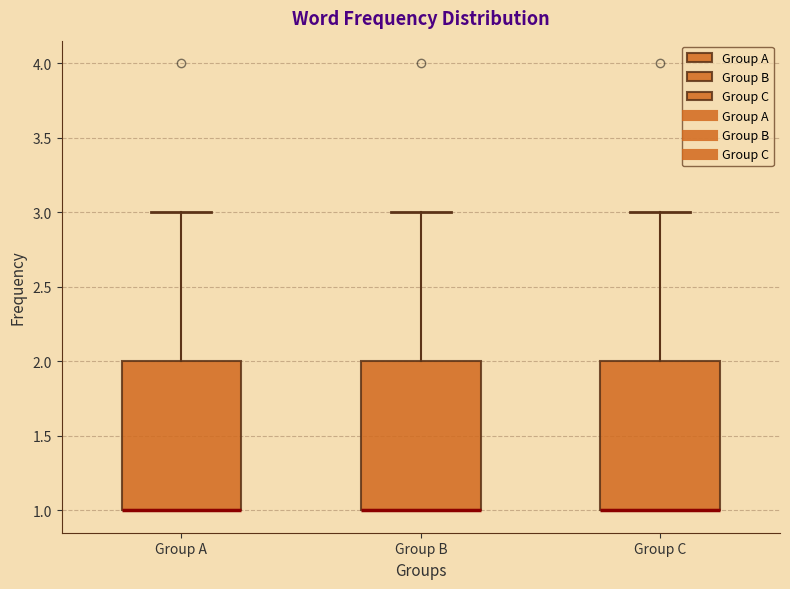

Where is the upper edge of the box for Group A on the y-axis? The values are not printed on the chart, so give them approximately, as read against the axis.

2